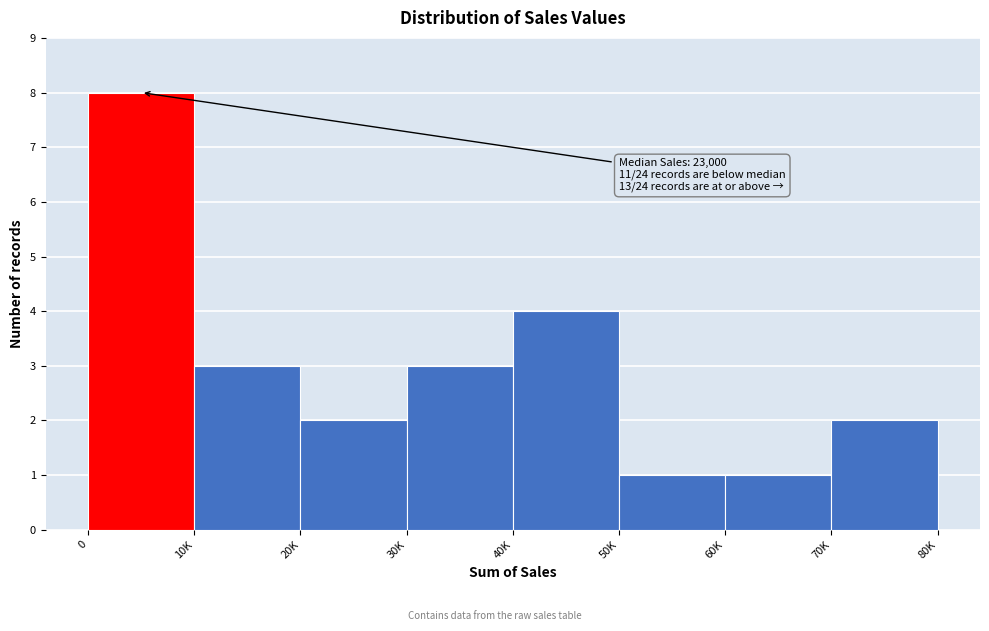

Reading left to right, transcribe all the data shown in this chart.

8	3	2	3	4	1	1	2